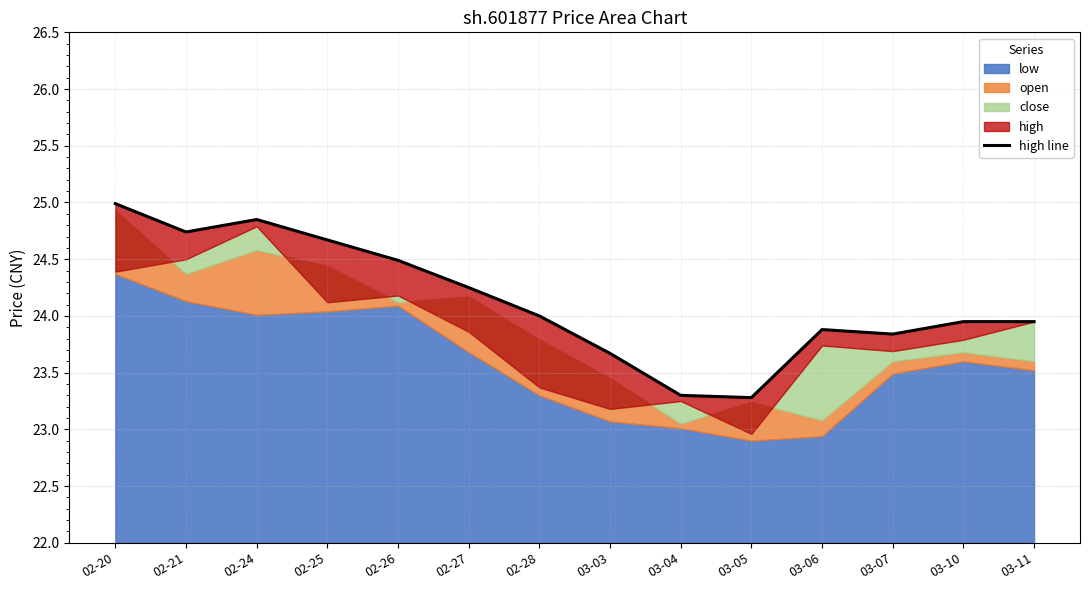

What position from the left is 02-21?

2